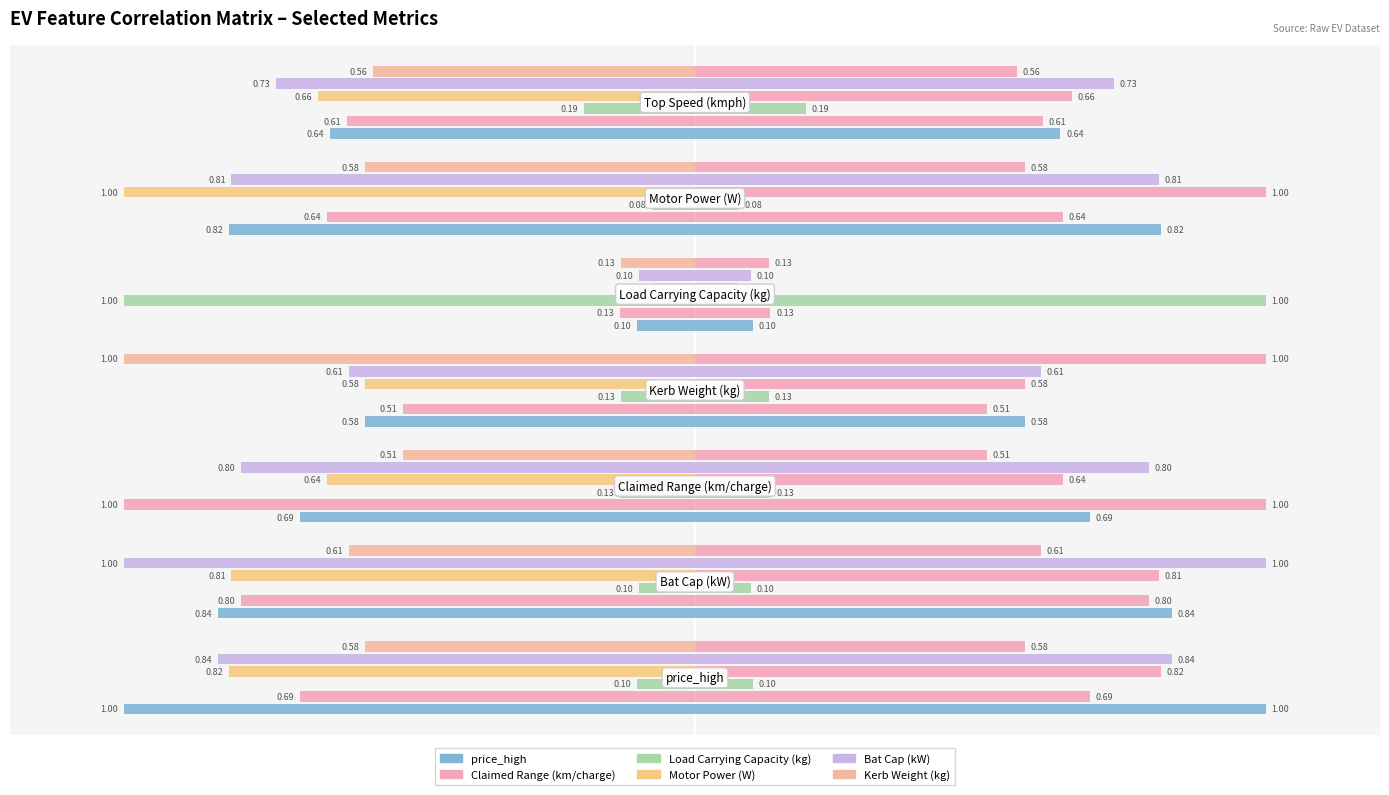

Are the bars horizontal?

Yes